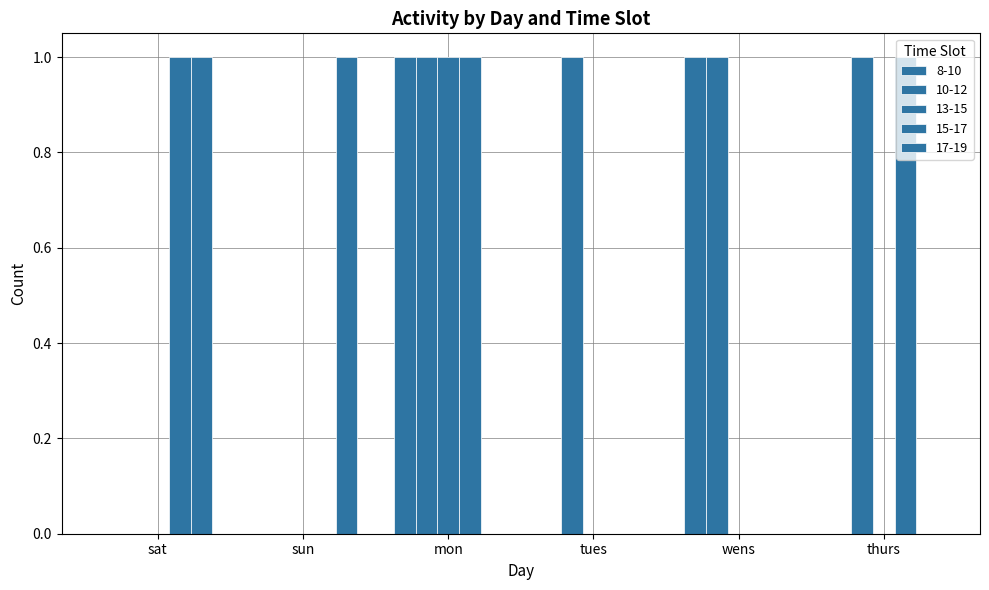

Between wens and thurs, which is larger?

wens